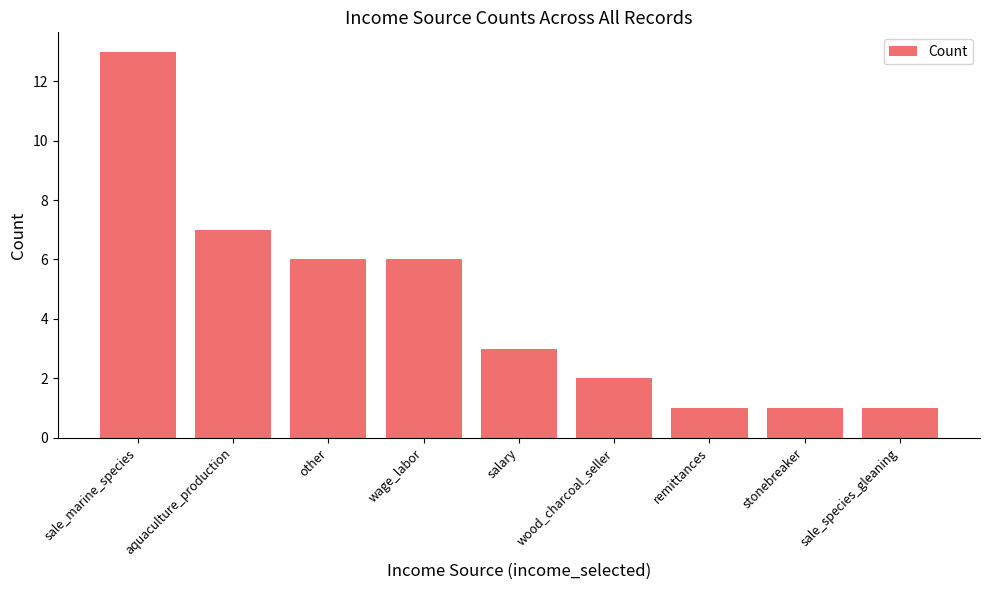

What is the sum of all values?

40